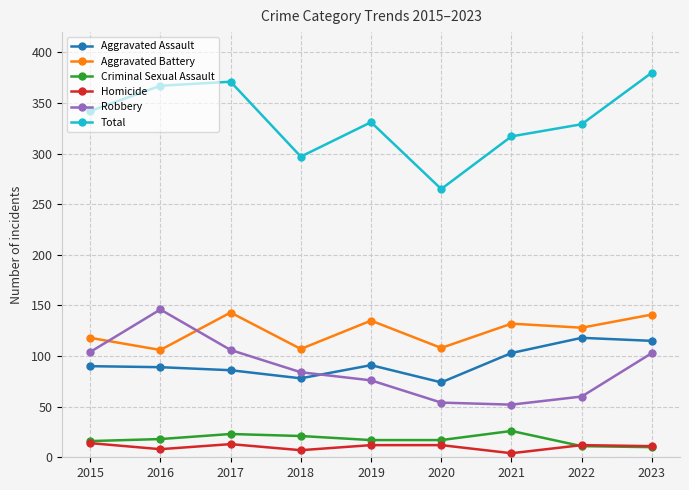

True or false: Robbery and Homicide intersect in this chart.

False